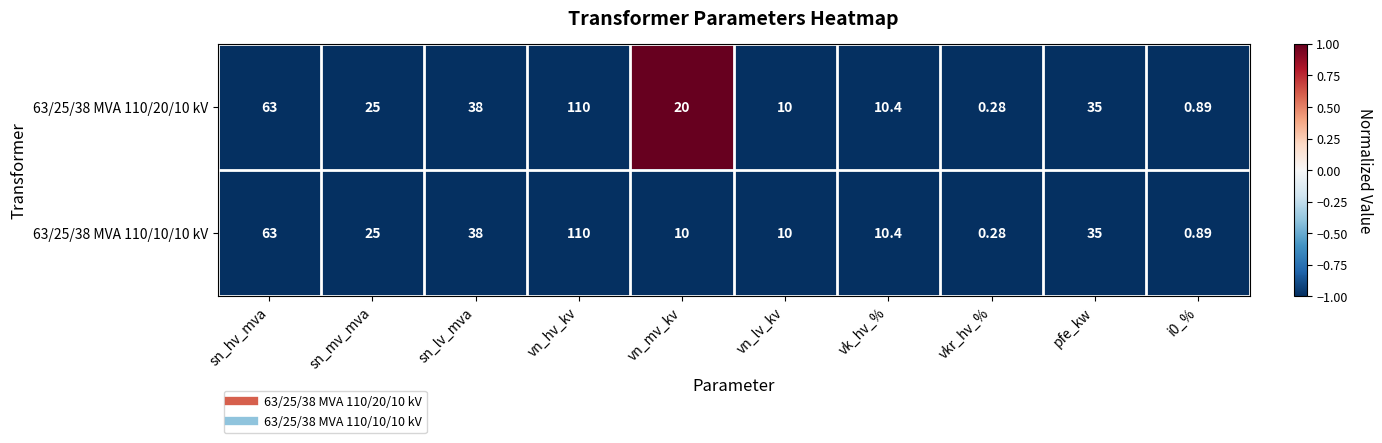

At which category is the sum across all series the highest?

vn_hv_kv